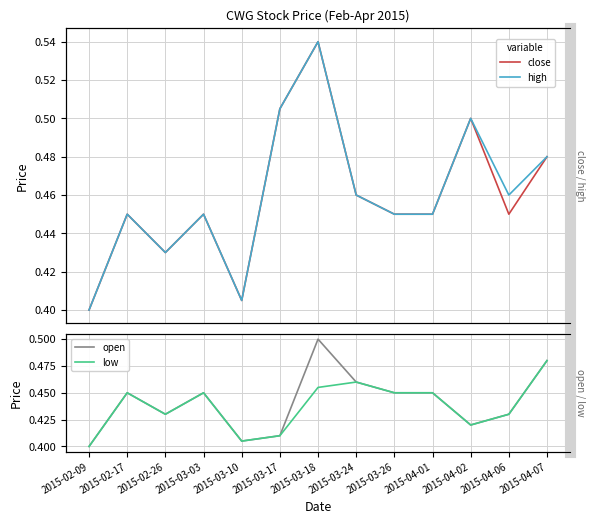

How many lines are shown in the chart?

4